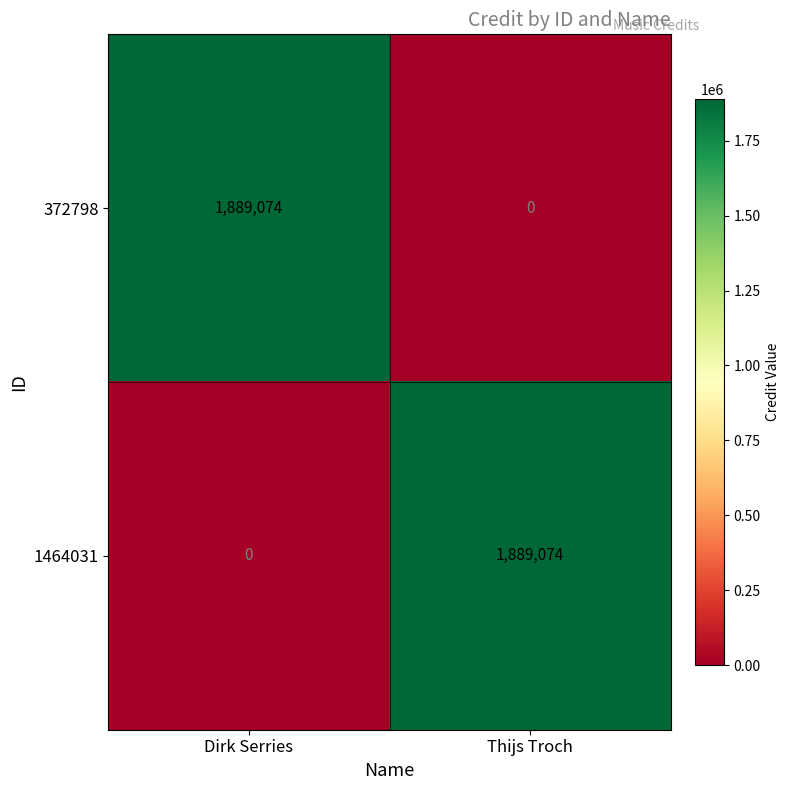

Is the value of 372798 at Dirk Serries greater than the value of 1464031 at Dirk Serries?

Yes